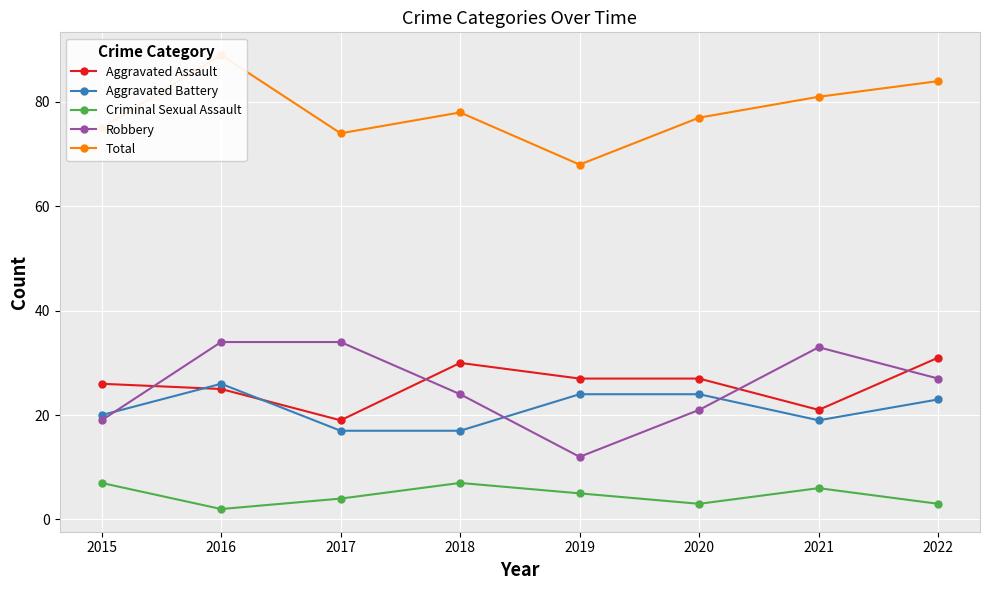

Which series has the largest range (max minus min)?

Robbery